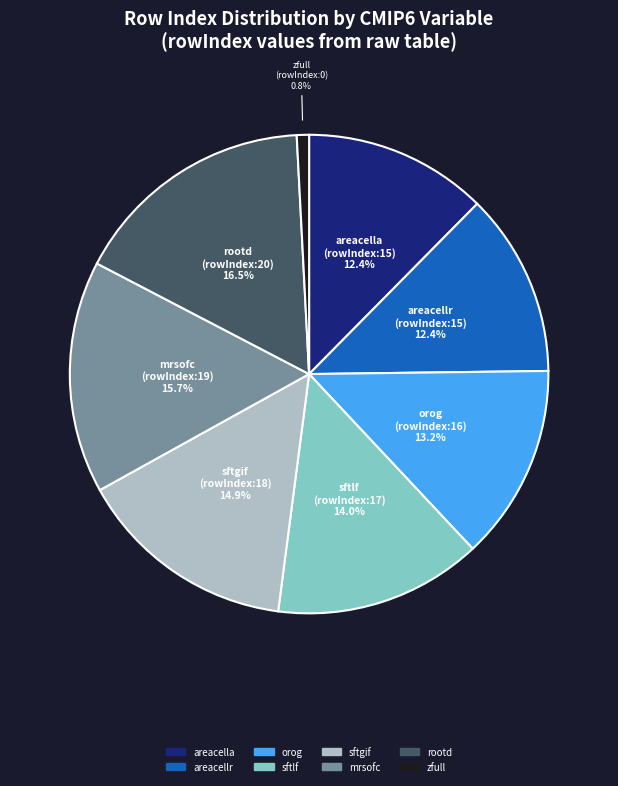

To the nearest percent, what is the difference between the largest and smallest slice percentages?

16%